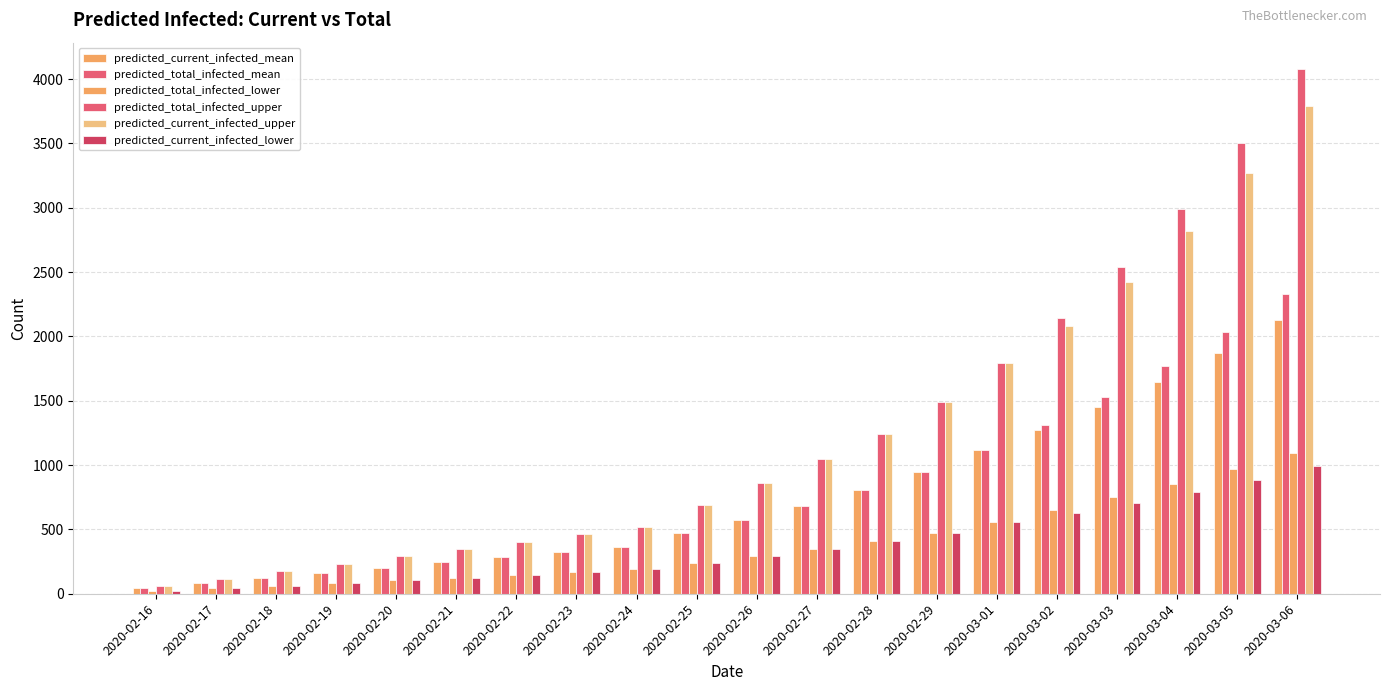

How many categories are shown in the chart?

20